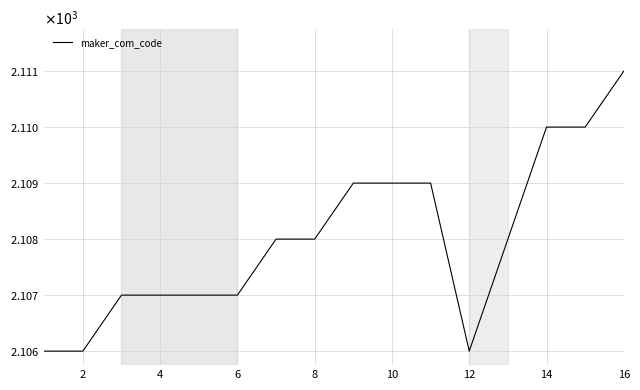

Does the chart display data point markers on the line(s)?

No